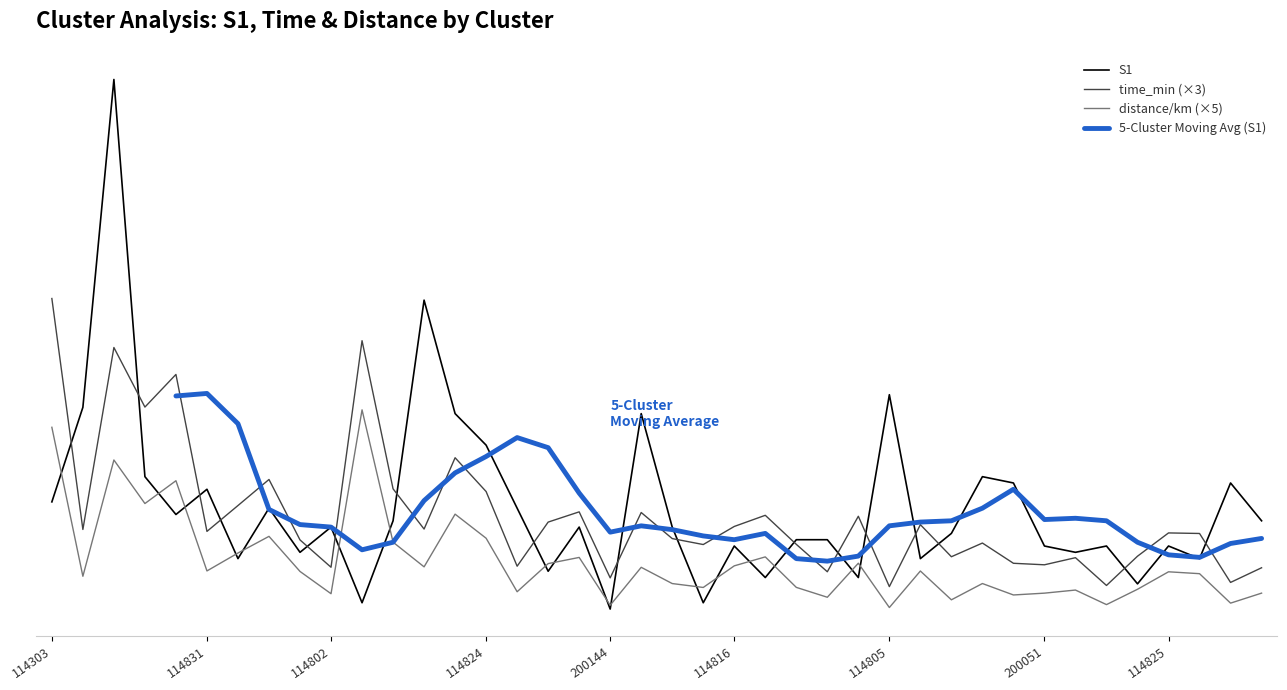

What is the sum of the S1 values at 200144_2 and 114805_1?

25.0